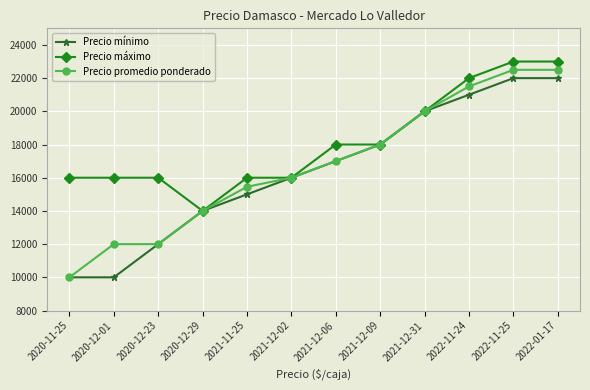

How many lines are shown in the chart?

3